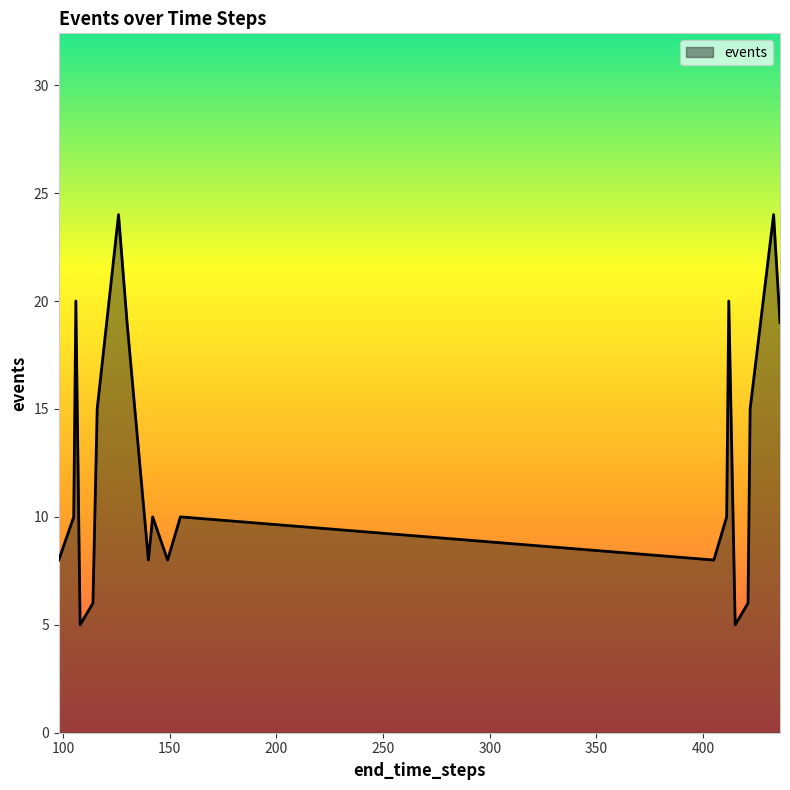

What is the minimum value shown in the chart?

5